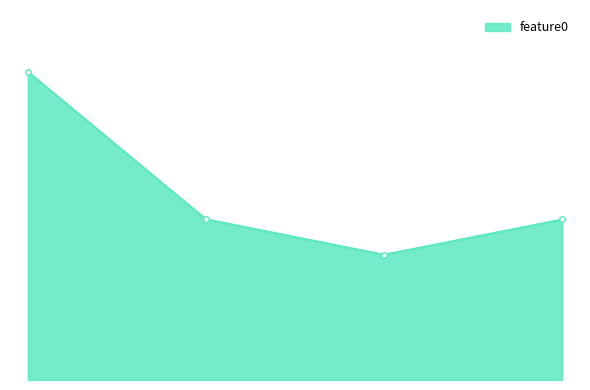

What is the smallest value displayed?

70.2